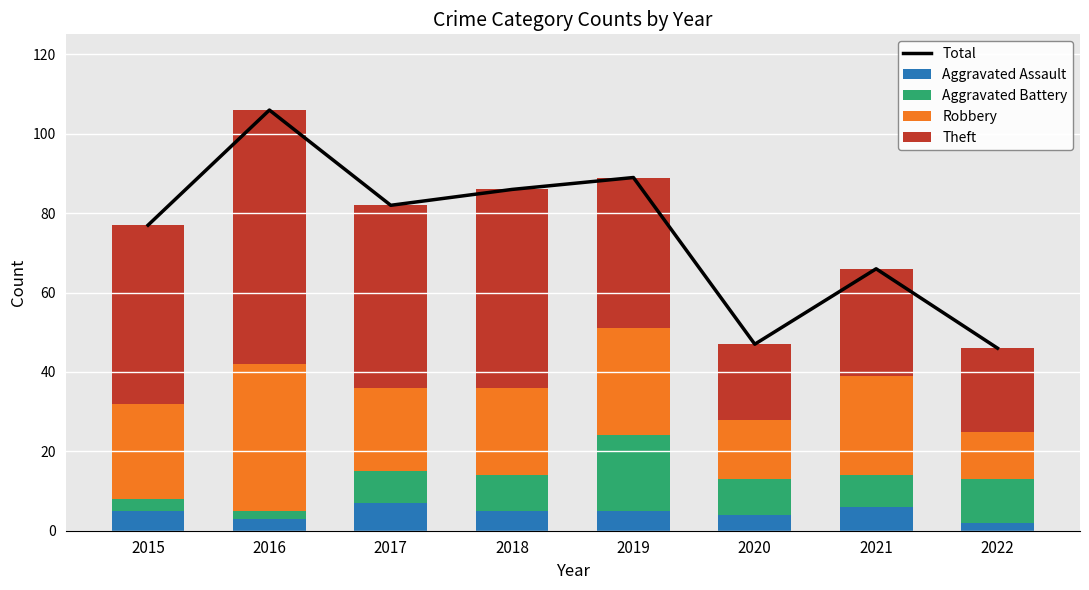

Reading left to right, transcribe all the data shown in this chart.

Total: 77	106	82	86	89	47	66	46
Aggravated Assault: 5	3	7	5	5	4	6	2
Aggravated Battery: 3	2	8	9	19	9	8	11
Robbery: 24	37	21	22	27	15	25	12
Theft: 45	64	46	50	38	19	27	21